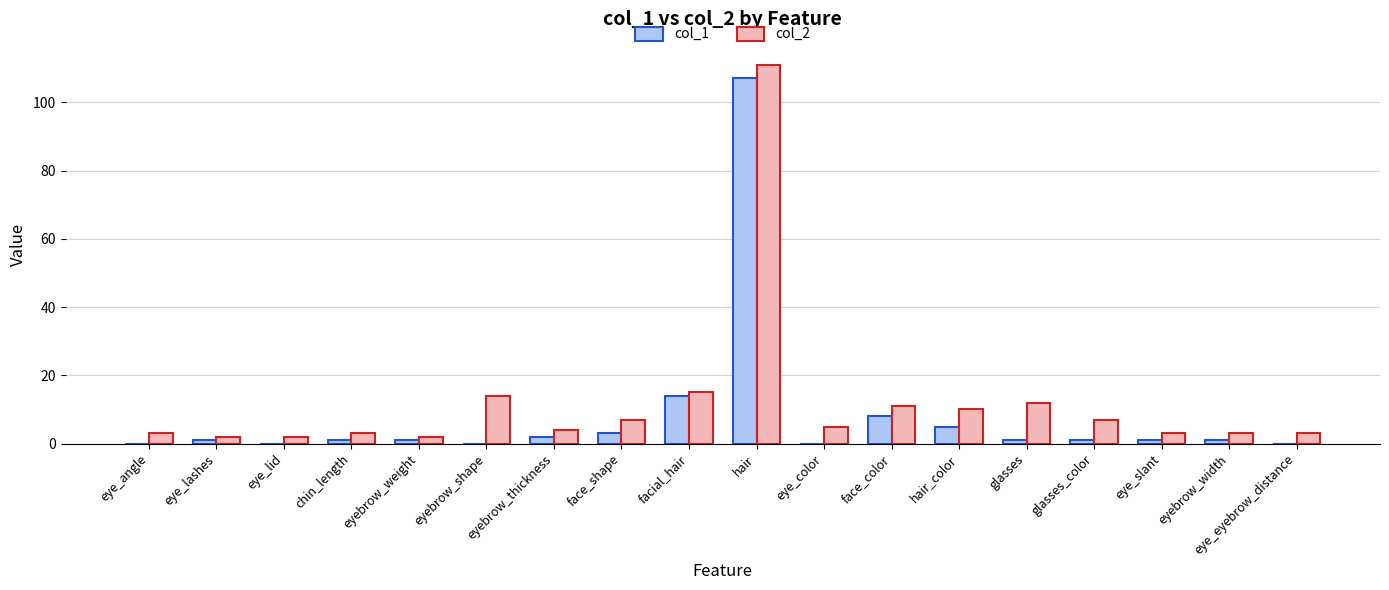

The value of col_2 at eyebrow_thickness is 4. True or false?

True